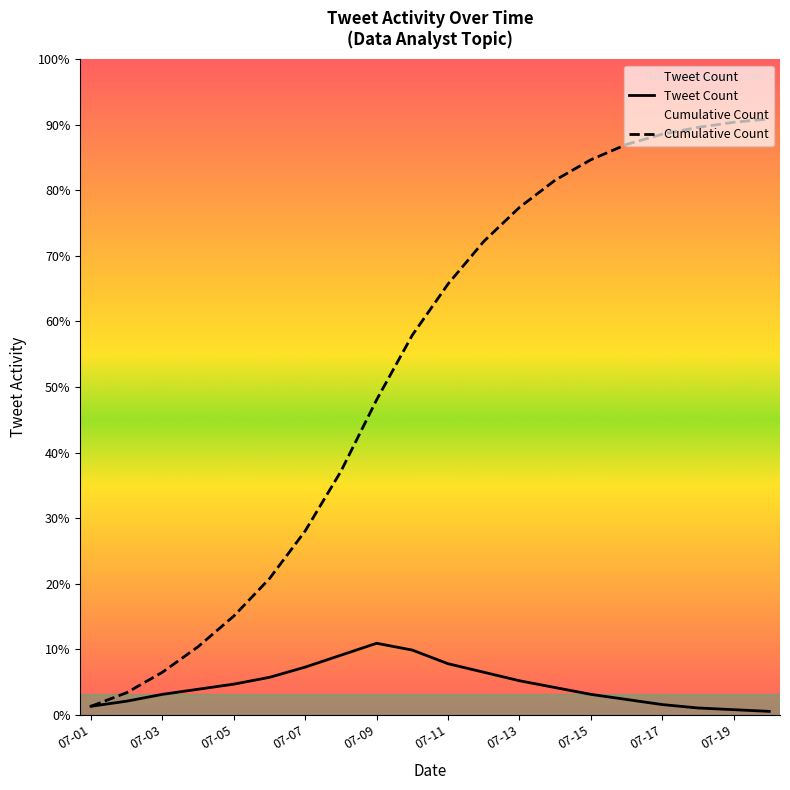

True or false: Tweet Count and Cumulative Count intersect in this chart.

False